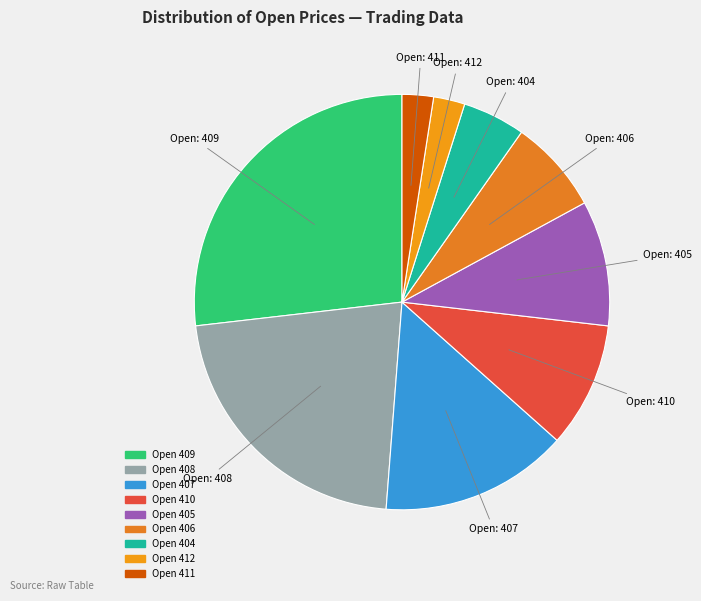

Count the number of slices in the pie.

9